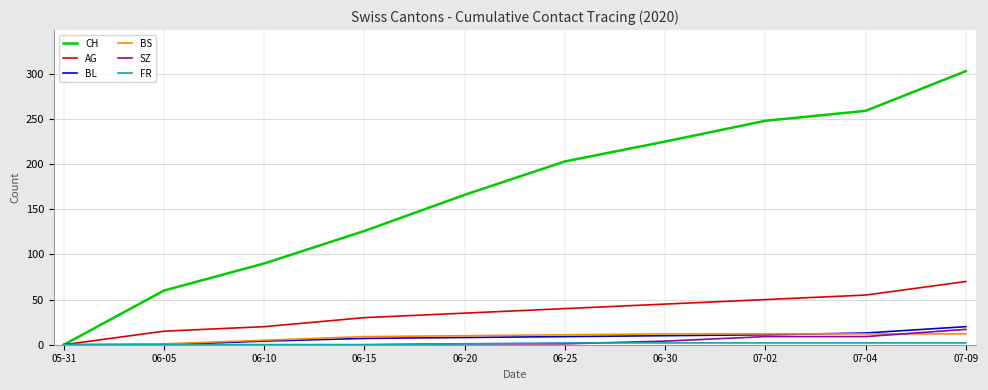

How many lines are shown in the chart?

6